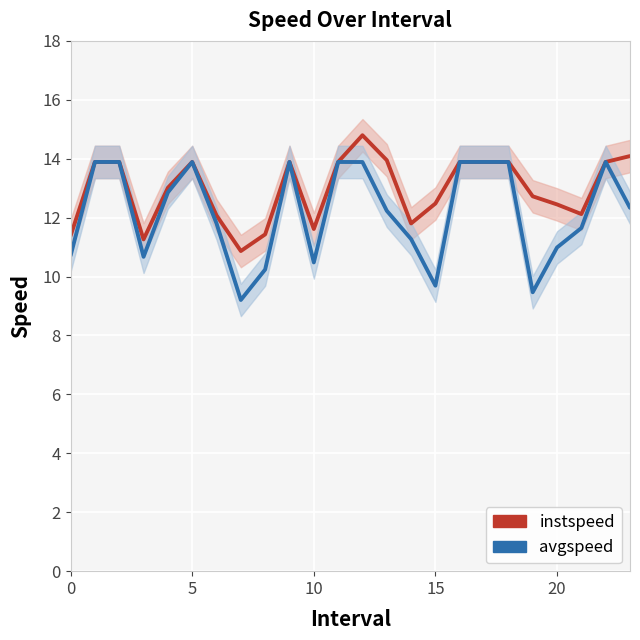

True or false: instspeed and avgspeed intersect in this chart.

False